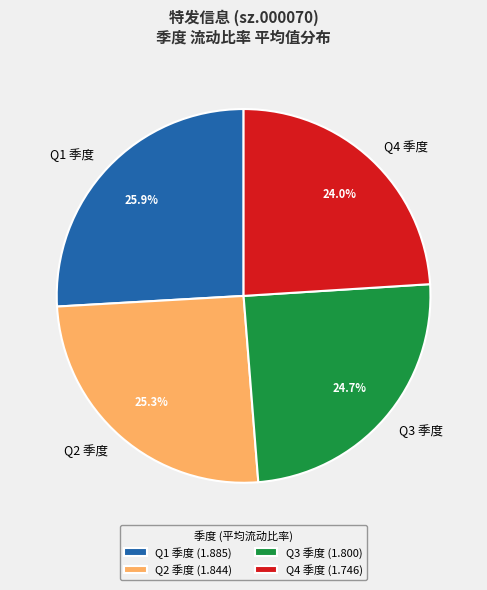

Does Q3 季度 account for over 50% of the chart?

No